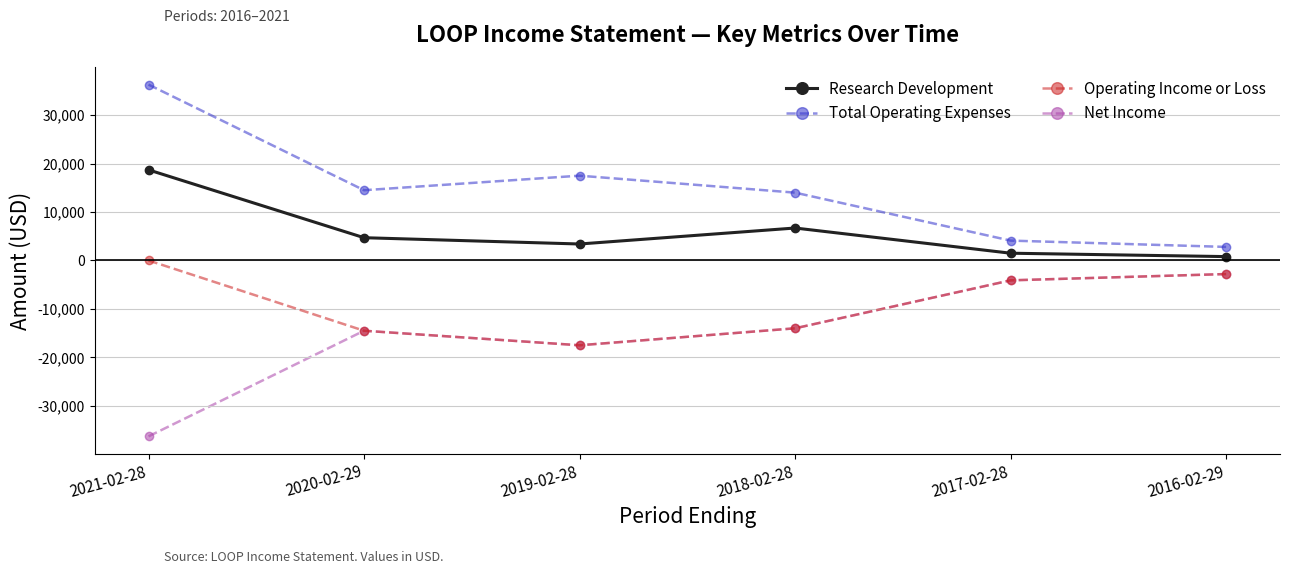

Reading right to left, what are all the values shown in this chart?

Research Development: 800	1500	6700	3400	4700	18700
Total Operating Expenses: 2800	4100	14000	17500	14500	36300
Operating Income or Loss: -2800	-4100	-14000	-17500	-14500	0
Net Income: -2800	-4100	-14000	-17500	-14500	-36300